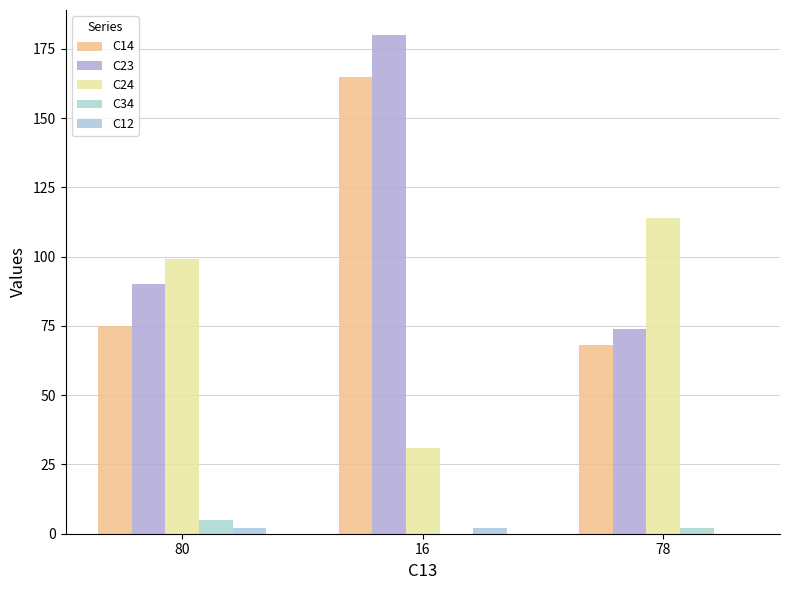

Are the bars grouped side by side (vs. stacked)?

Yes